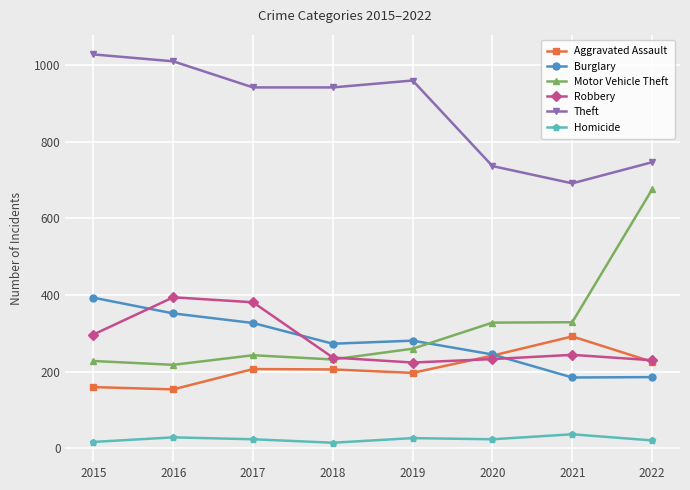

True or false: Burglary has more than 2 interior local peaks.

False